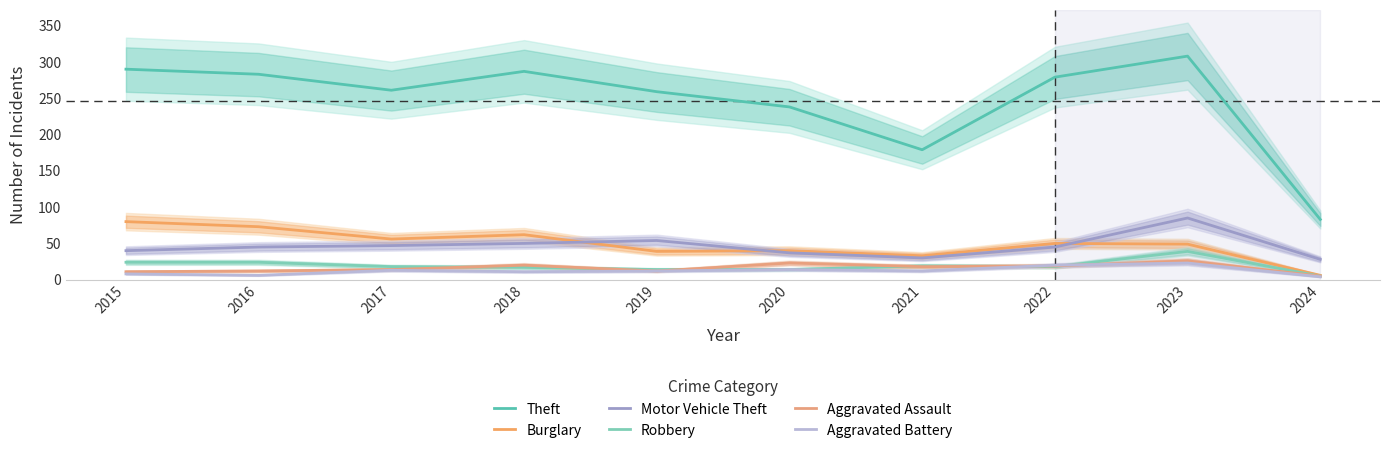

What are all the series names shown in the legend?

Theft, Burglary, Motor Vehicle Theft, Robbery, Aggravated Assault, Aggravated Battery